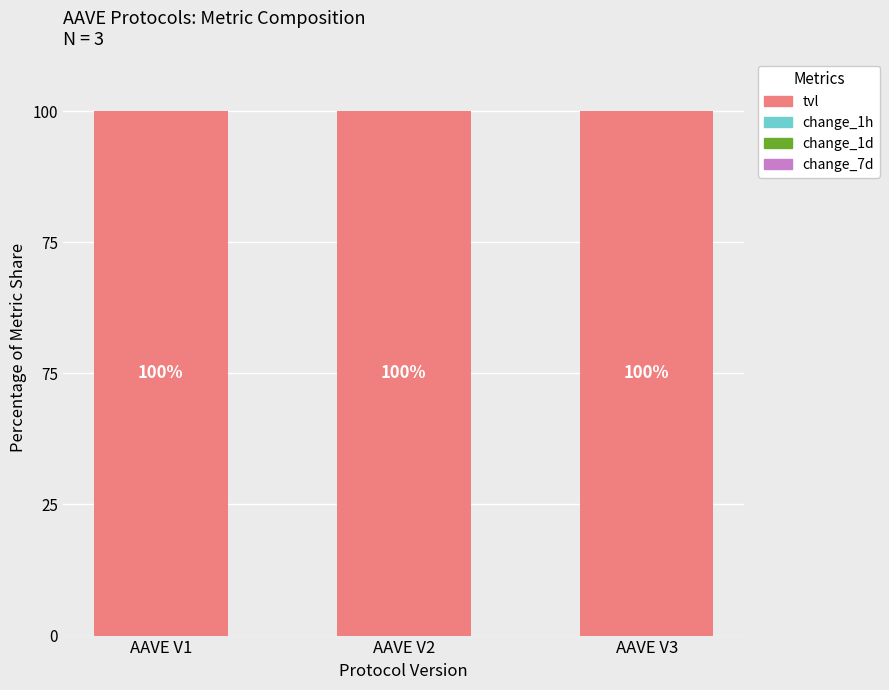

What is the total value across all series at AAVE V2?

100.0